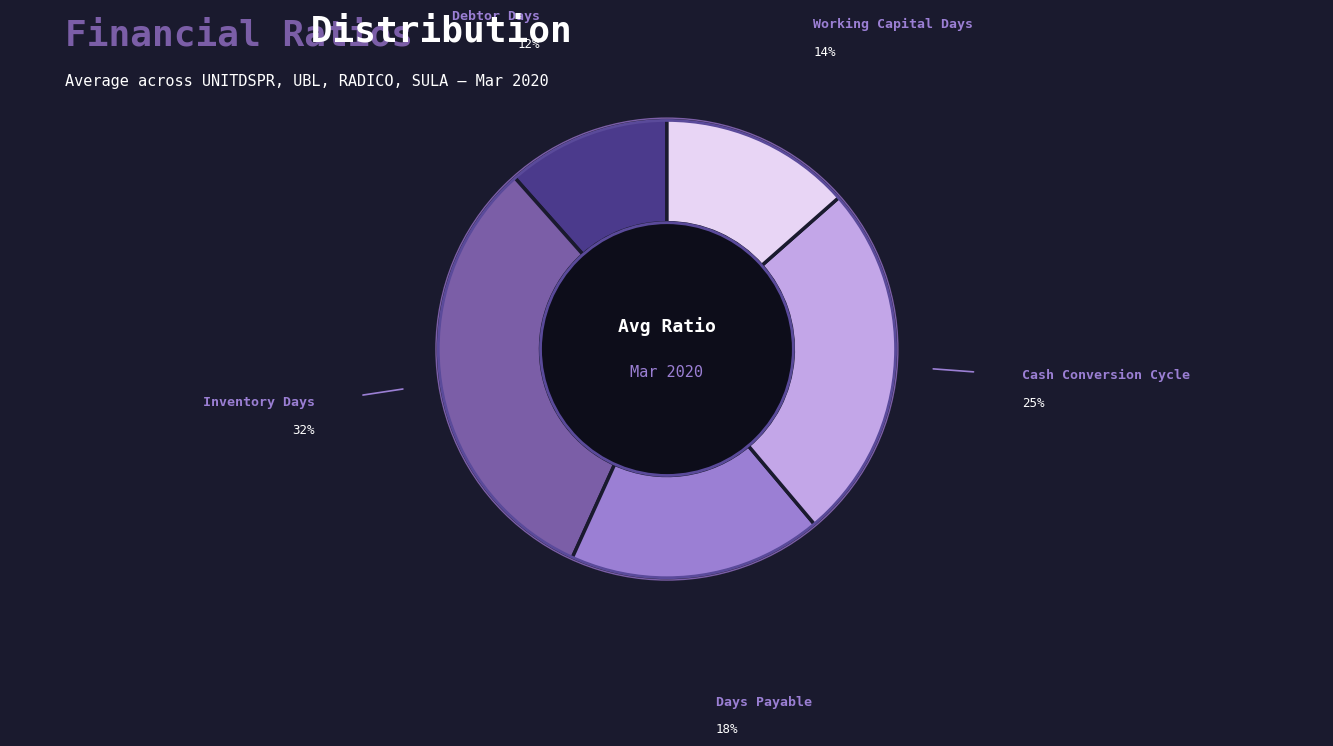

Is it true that Inventory Days is 26% of the pie?

False